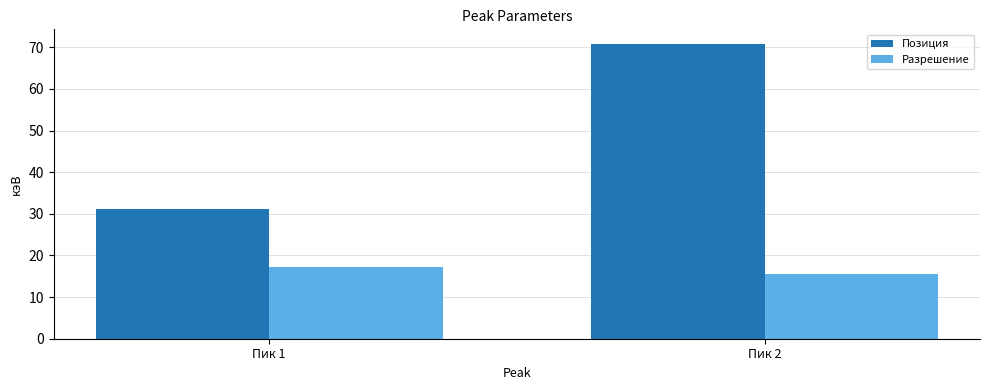

At how many categories does at least one series exceed 66?

1